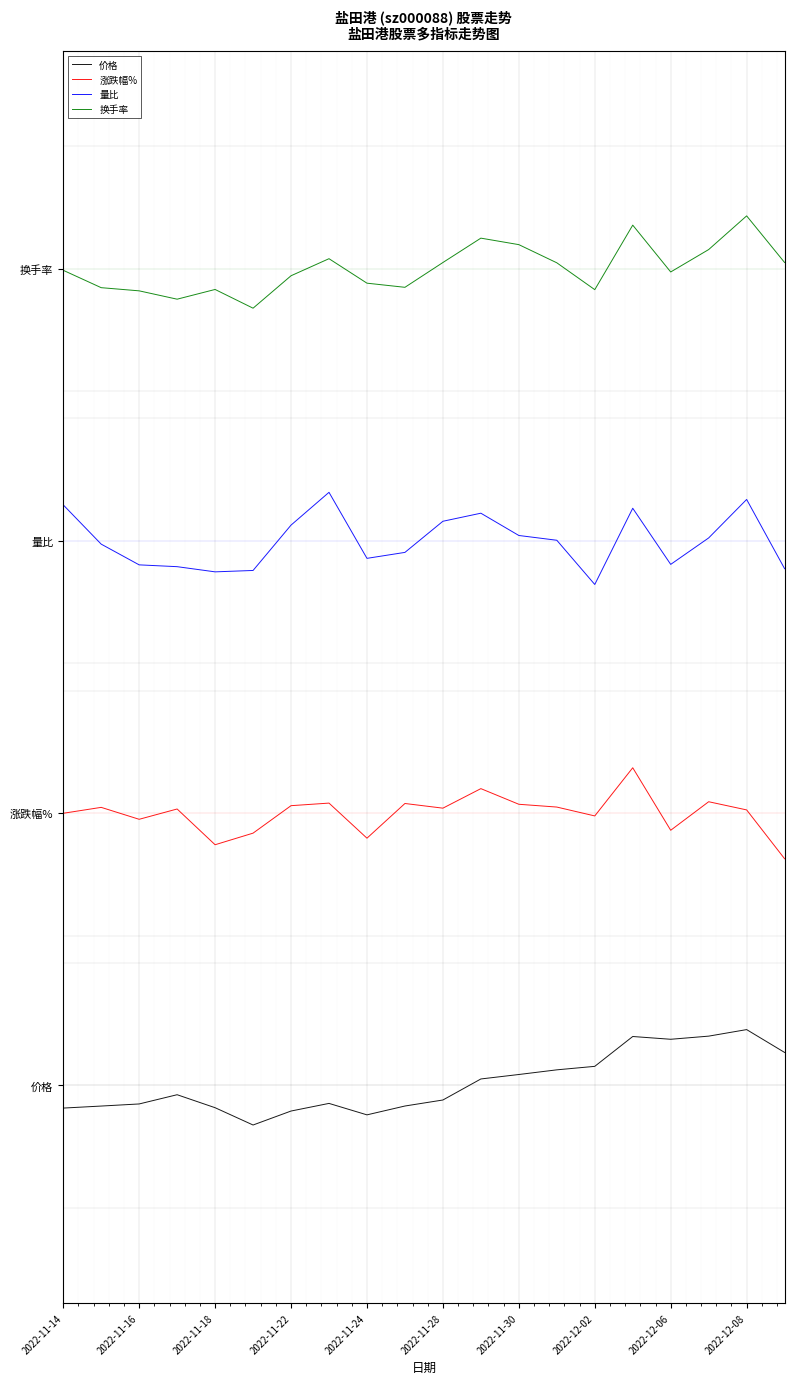

True or false: 价格 and 换手率 cross at least once.

False